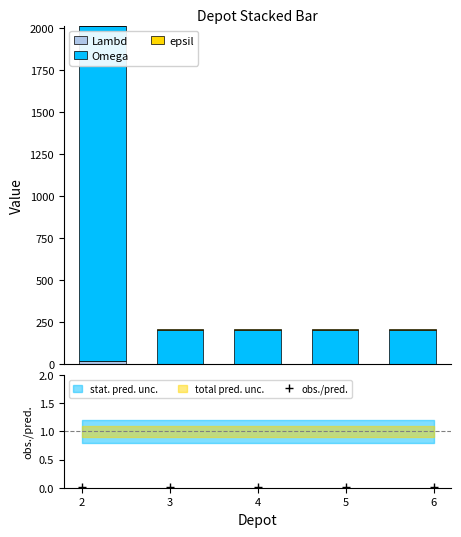

How many groups of bars are there?

5